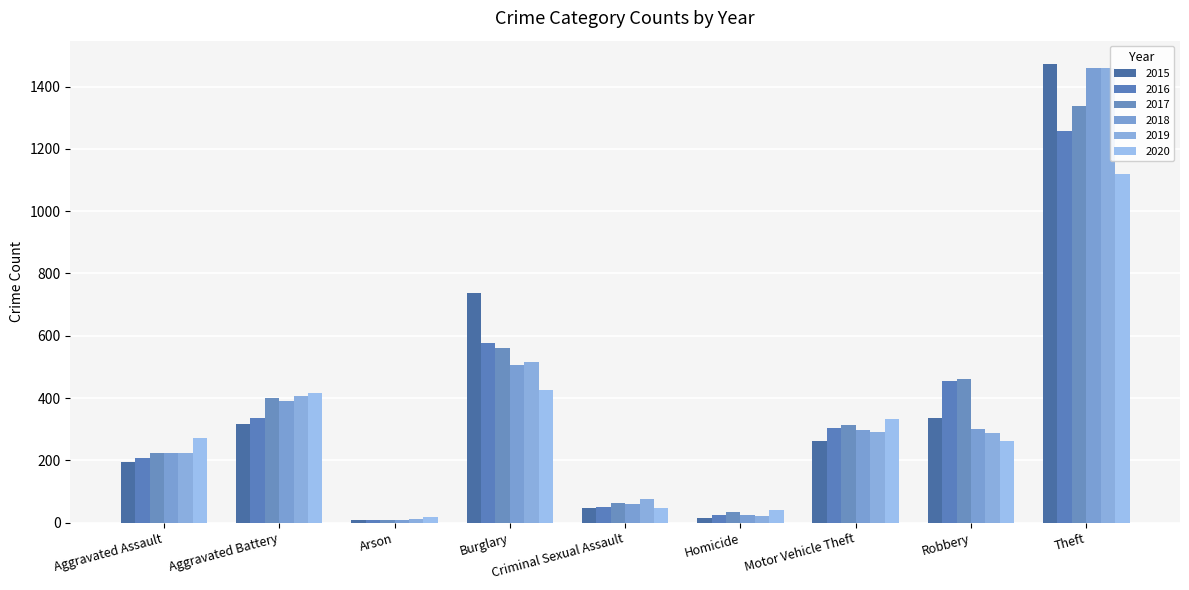

Reading left to right, list all the values displayed in this chart.

2015: 194	316	9	738	46	15	263	337	1474
2016: 206	336	7	576	50	26	304	454	1259
2017: 225	400	10	562	62	33	312	460	1339
2018: 225	389	7	506	59	25	298	301	1461
2019: 223	407	12	517	77	22	290	287	1459
2020: 273	416	17	425	48	41	333	263	1120